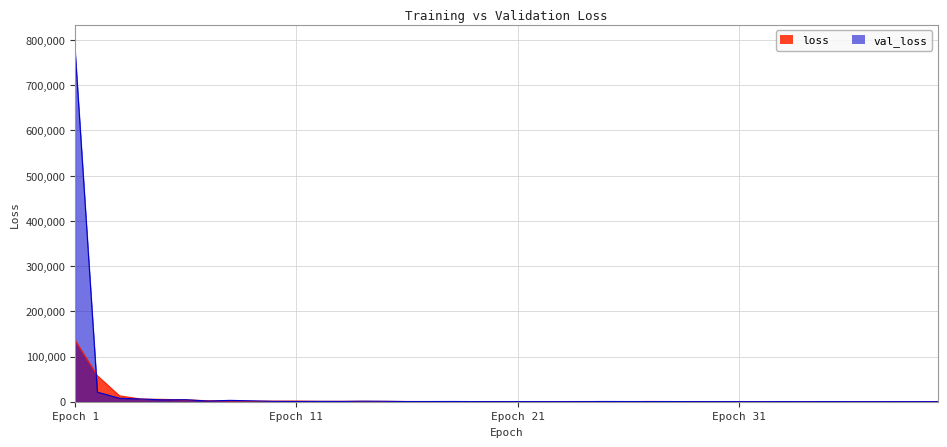

At which category is the sum across all series the highest?

Epoch 1